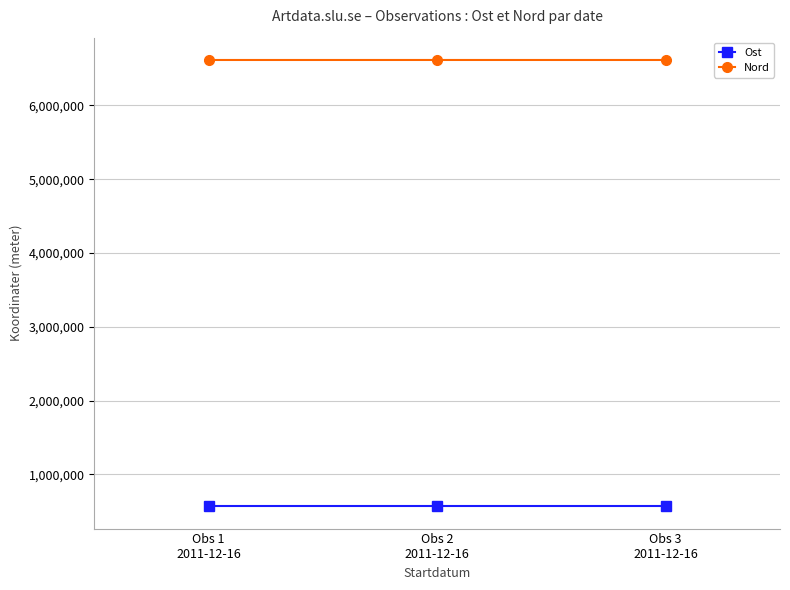

Rank the series by their maximum value, from lowest to highest.

Ost, Nord